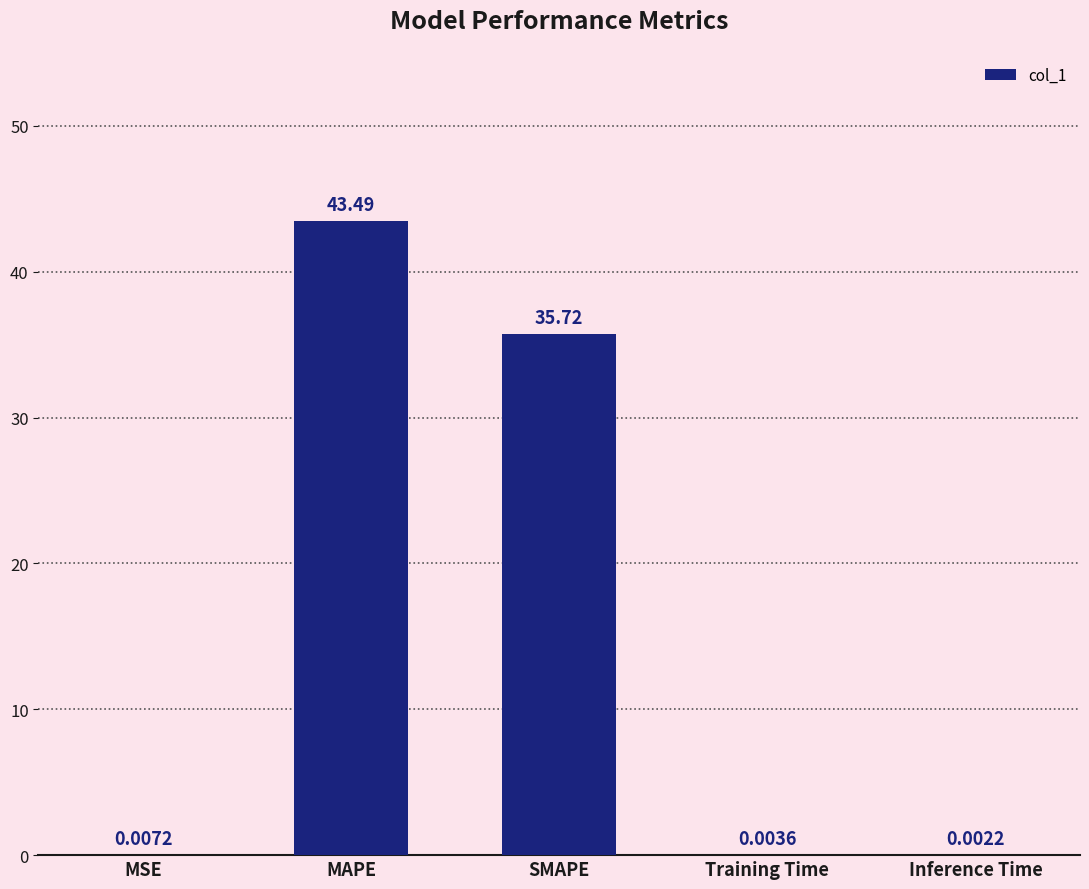

At which label is the value closest to 21?

SMAPE